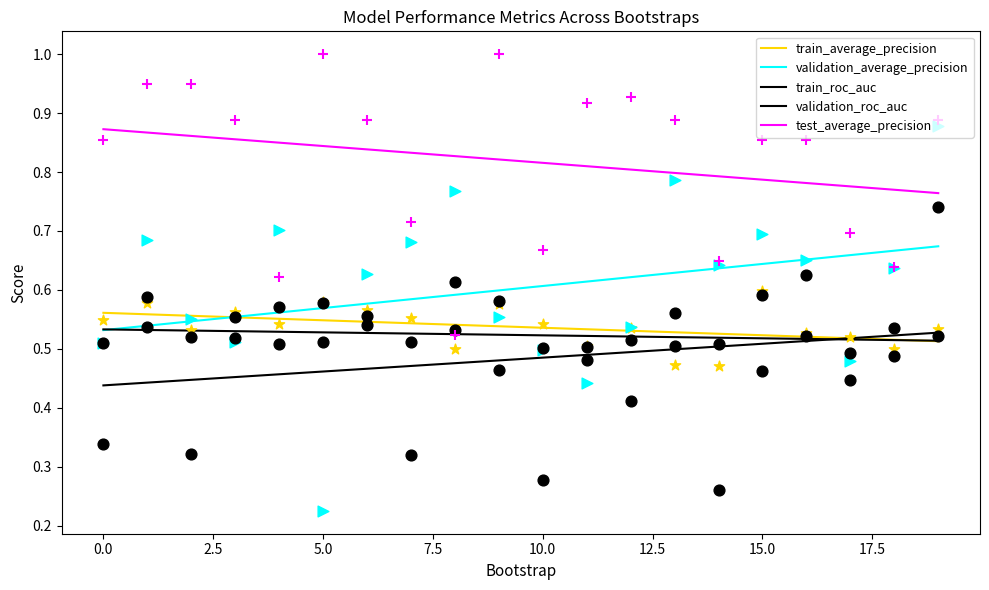

Is the value of validation_roc_auc at 8 greater than the value of train_average_precision at 13?

Yes